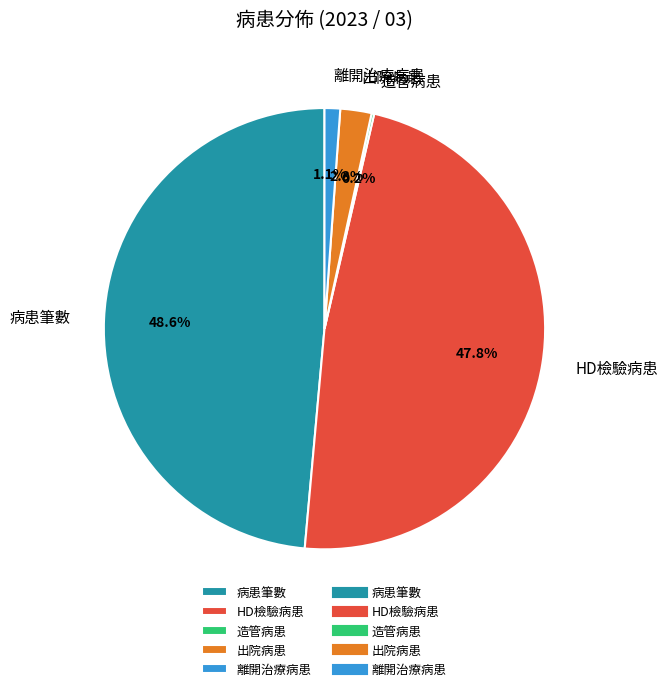

Which has a higher value, HD檢驗病患 or 離開治療病患?

HD檢驗病患